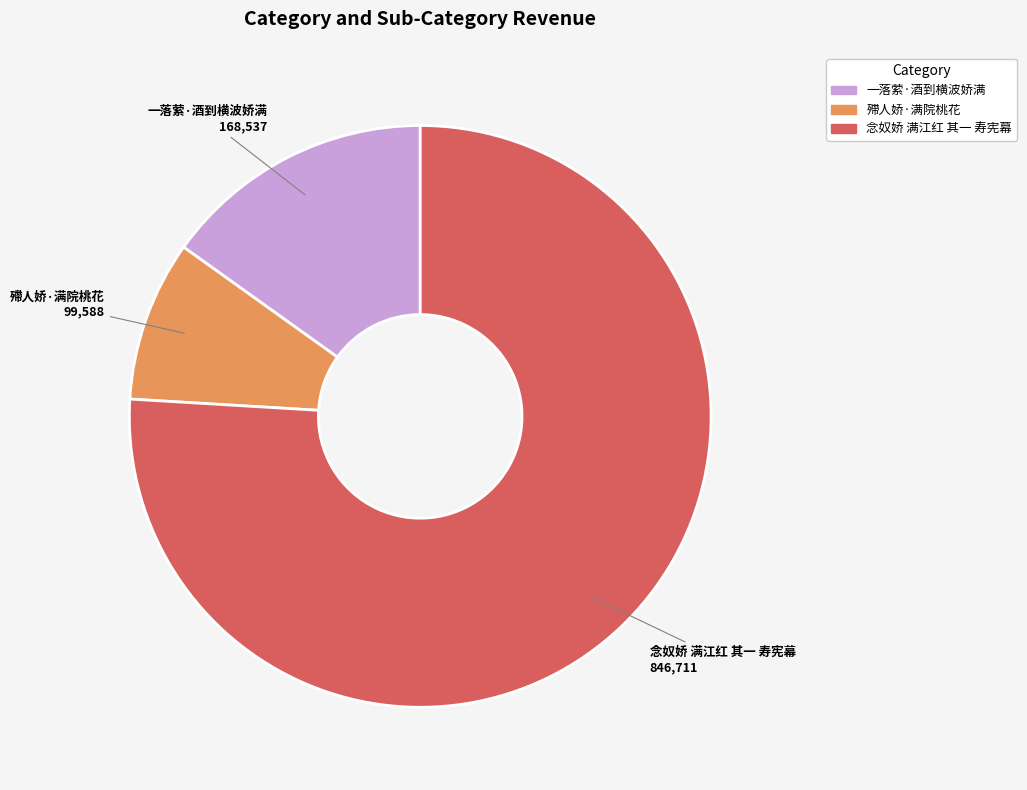

Rank the categories by value from lowest to highest.

殢人娇·满院桃花, 一落萦·酒到横波娇满, 念奴娇 满江红 其一 寿宪幕